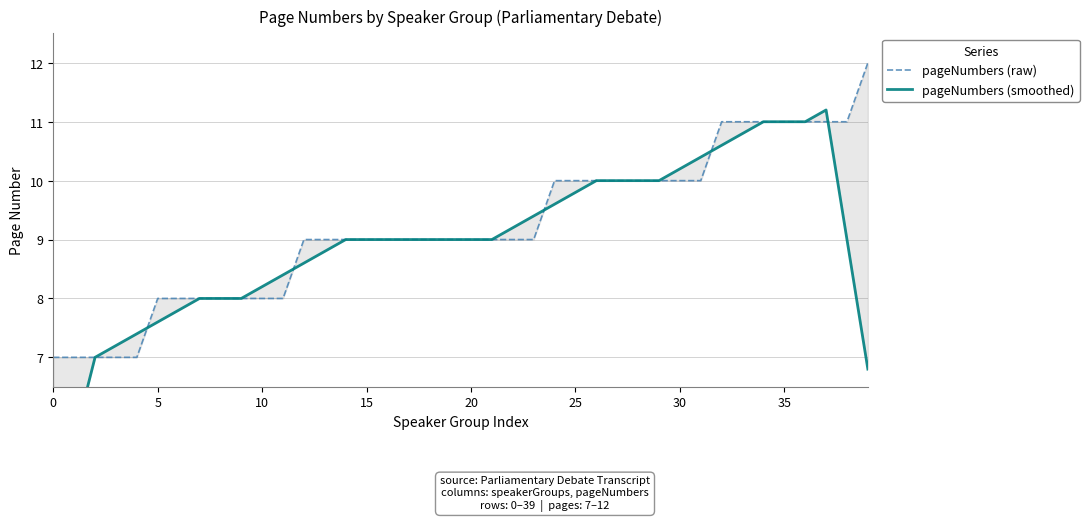

At which label does pageNumbers (smoothed) reach its peak?

37